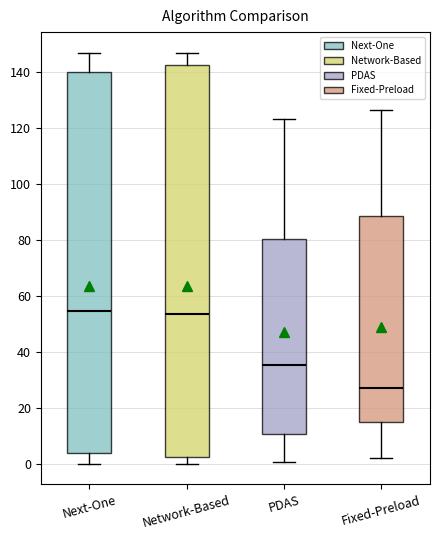

Reading left to right, transcribe this box plot: for each box, give where its median line is, the range the box spans, and where its two whiskers end, as read against the y-axis. The values are not printed on the chart, so give them approximately, as read against the axis.

Next-One: median 54, box 4 to 140, whiskers 0 to 146
Network-Based: median 54, box 2 to 142, whiskers 0 to 146
PDAS: median 36, box 10 to 80, whiskers 0 to 124
Fixed-Preload: median 28, box 14 to 88, whiskers 2 to 126